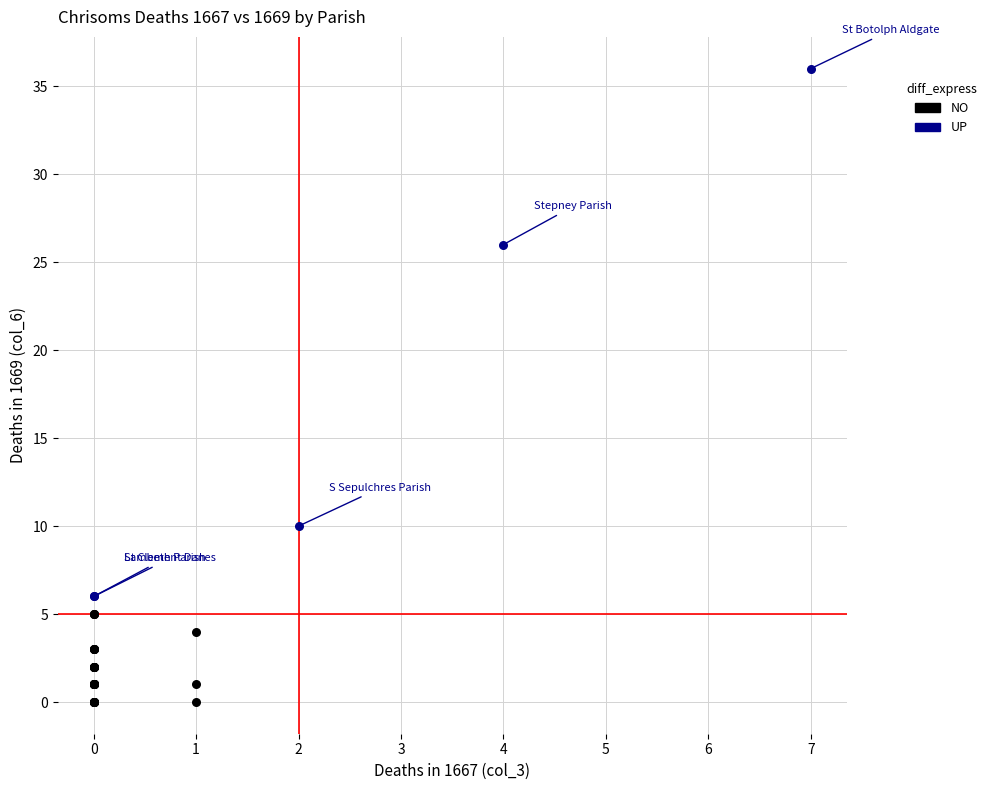

Which series has the largest Y range (max minus min)?

UP